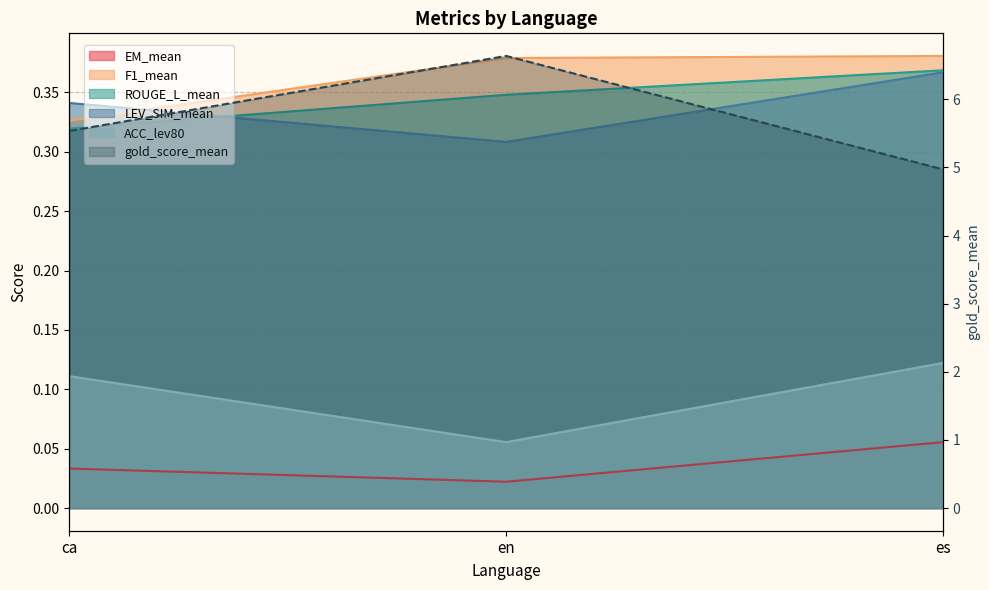

What is the label of the 1st point from the left?

ca